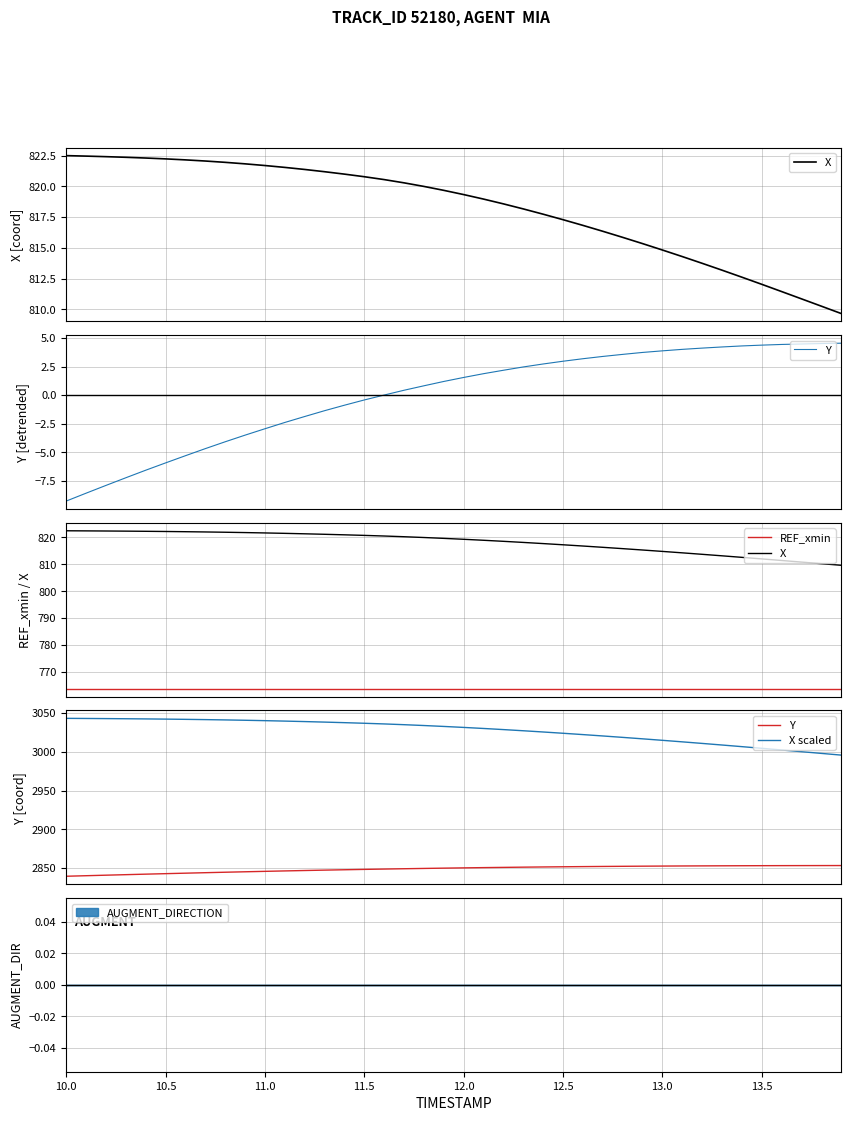

Is it true that X scaled equals 5206.6 at 14.0?

False